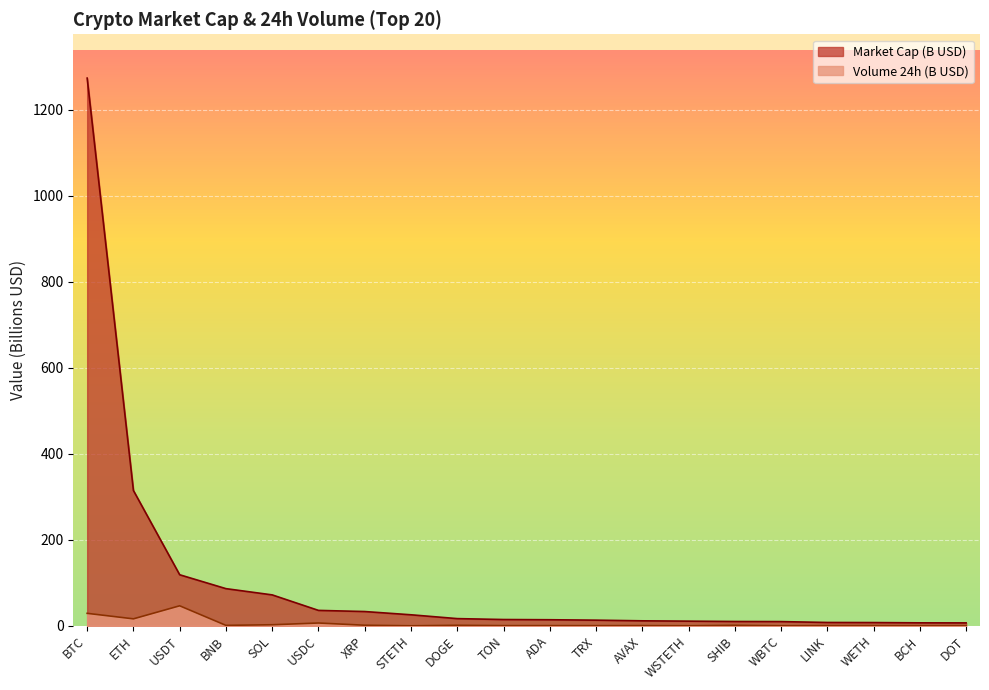

What is the value of the Volume 24h (B) point at the 18th from the left?

0.5